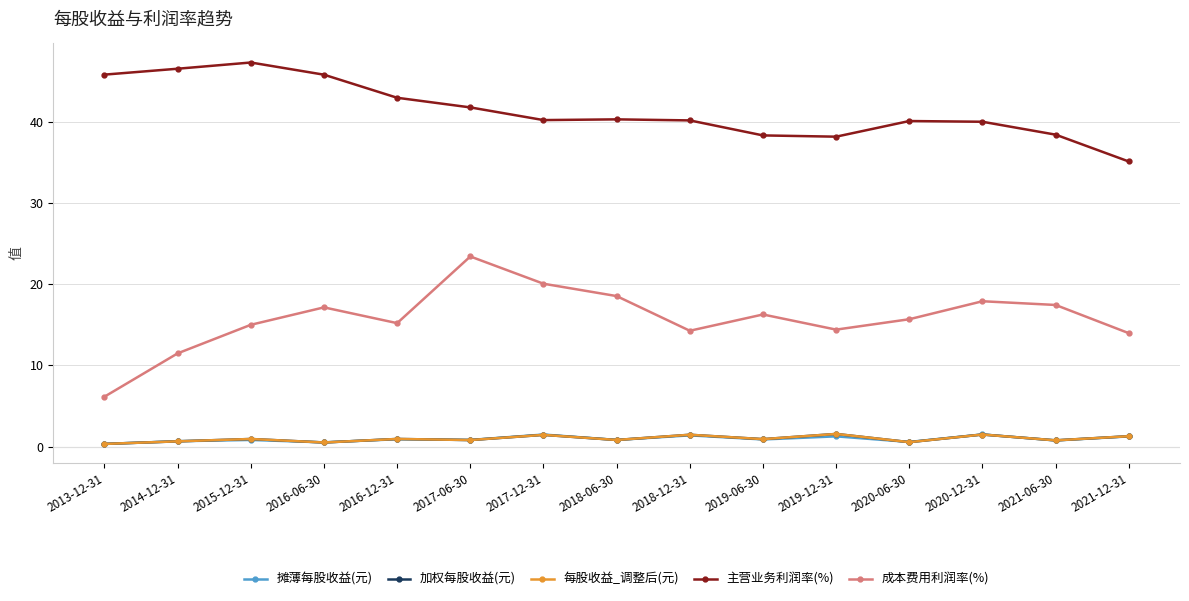

What is the total value across all series at 2017-06-30?

67.5